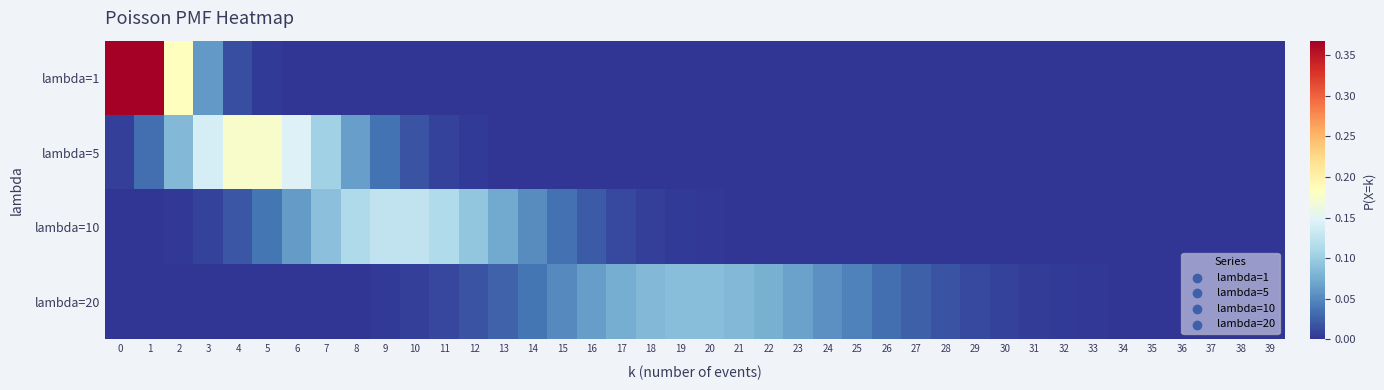

Which has a higher value, 10 or 19?

10